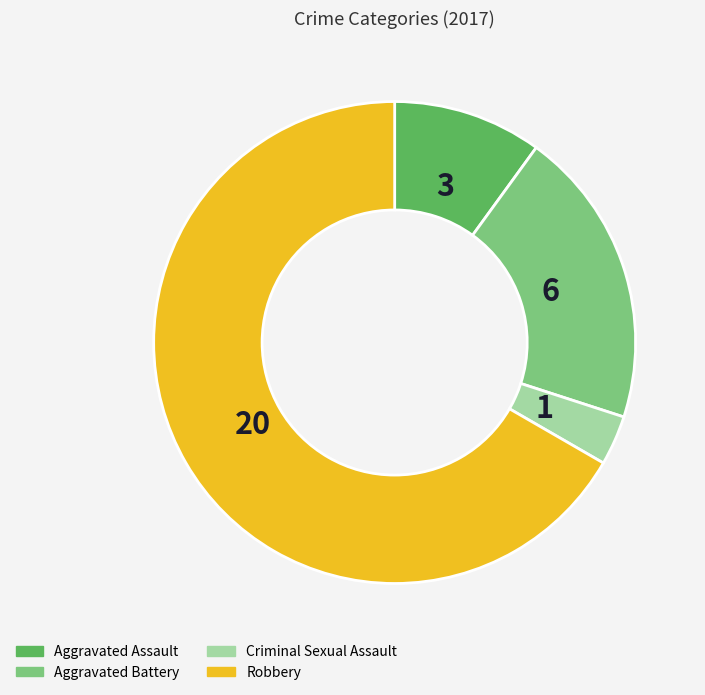

Which category accounts for the majority?

Robbery